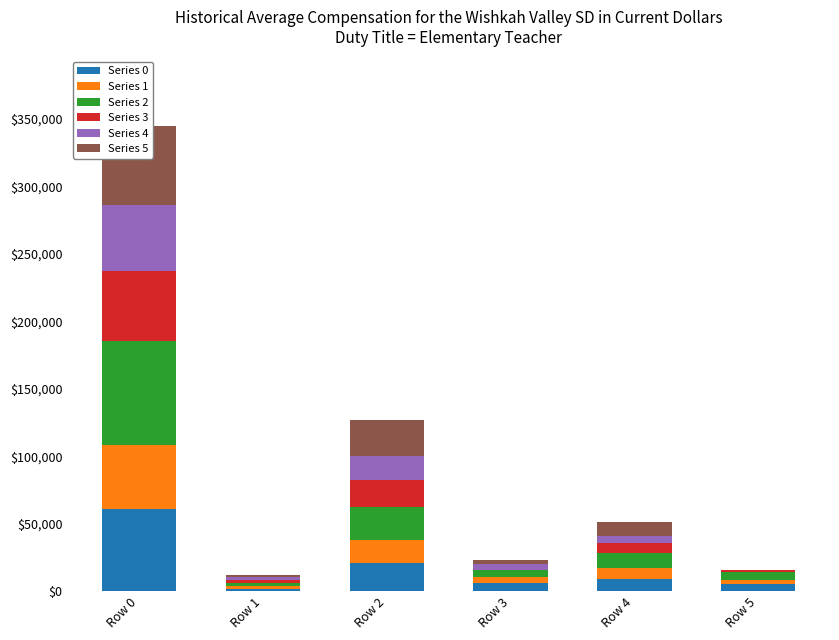

At which label does Series 5 reach its peak?

Row 0